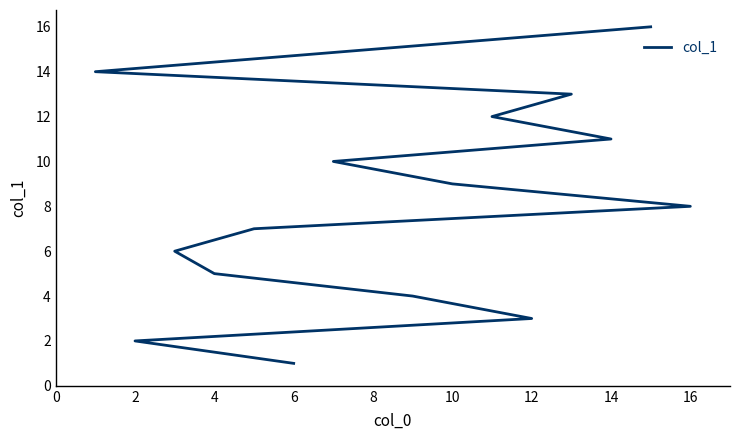

Does the chart have visible grid lines?

No